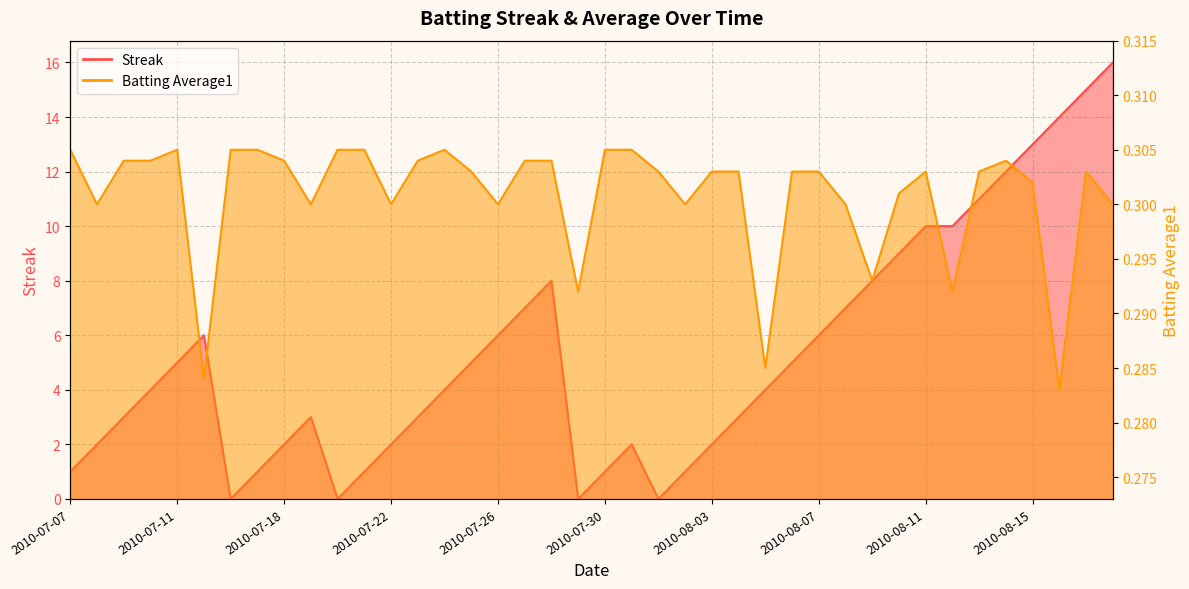

At which category does the chart reach its minimum across all series?

2010-07-16